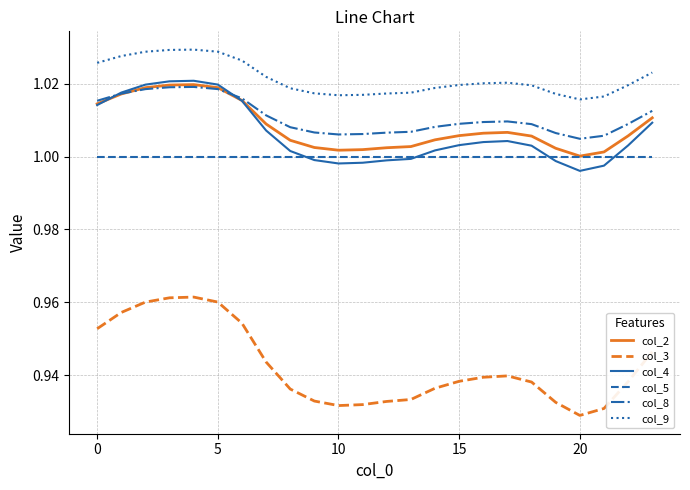

Which series has the largest range (max minus min)?

col_3